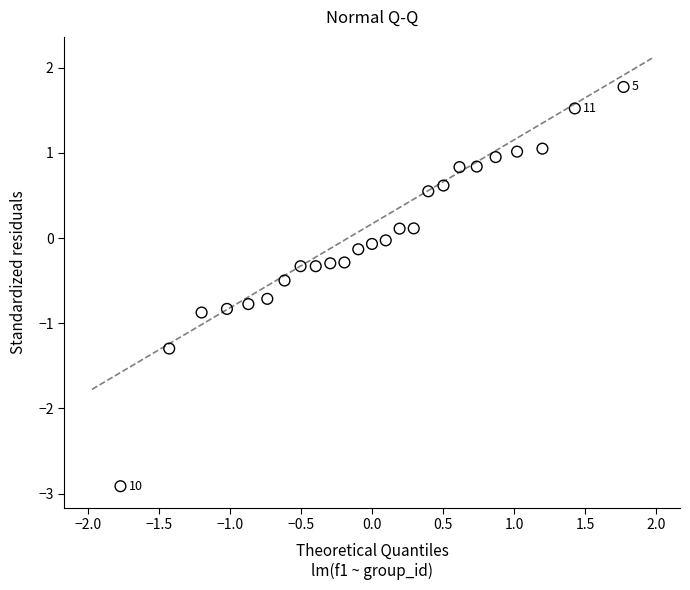

What is the range of Y values (max minus min)?

4.7